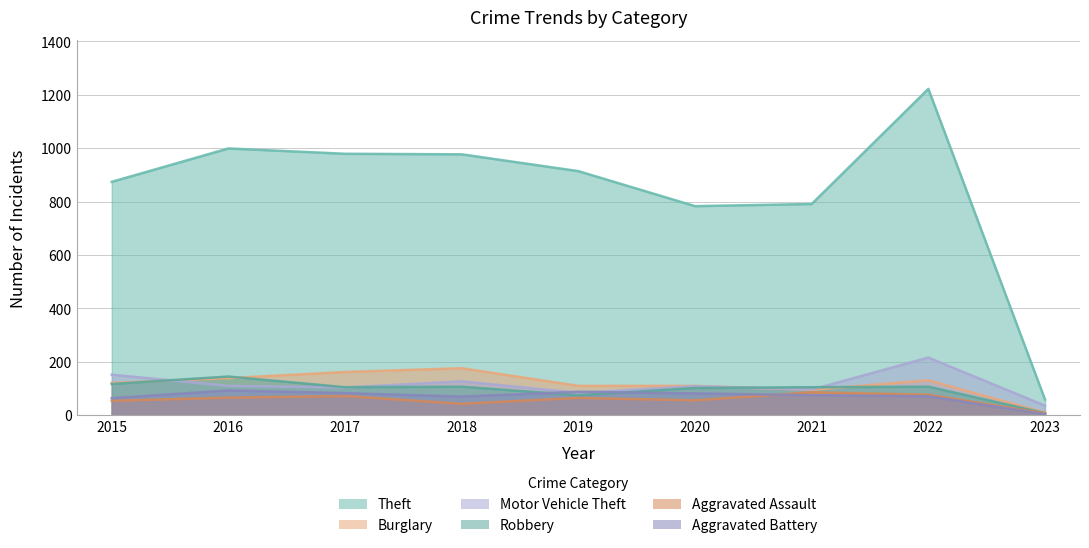

Which series changed the most between 2016 and 2023?

Theft